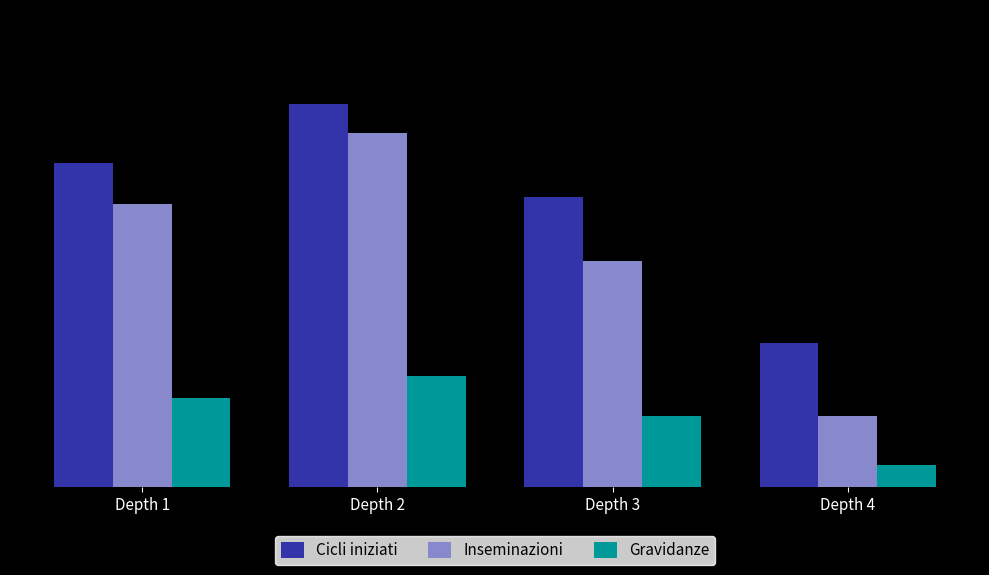

Where does the Inseminazioni series first go above 1600?

Depth 2